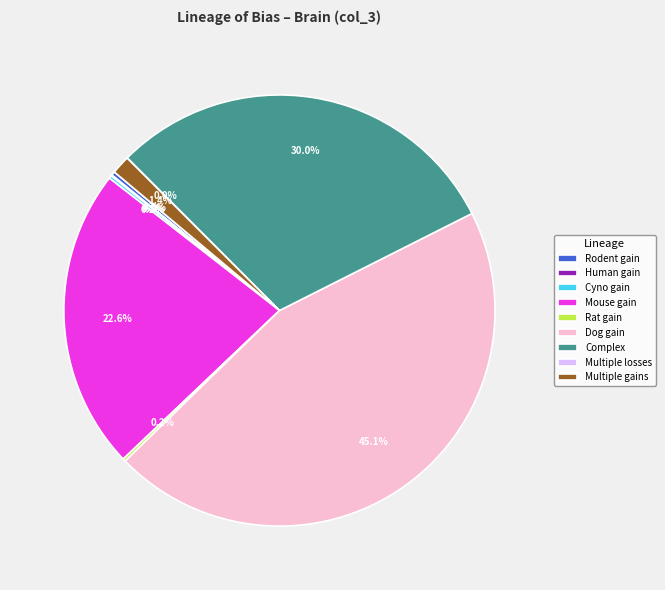

Is there a majority slice in this chart?

No